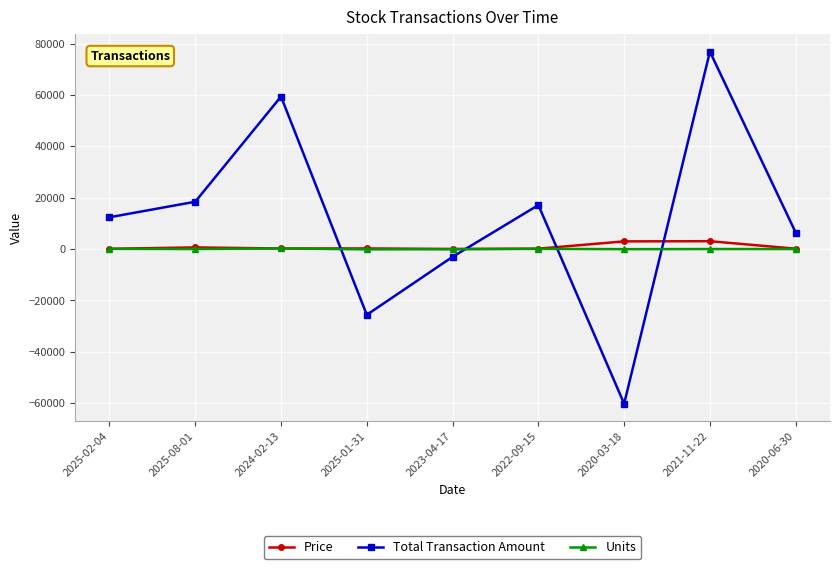

What is the label of the 3rd point from the right?

2020-03-18